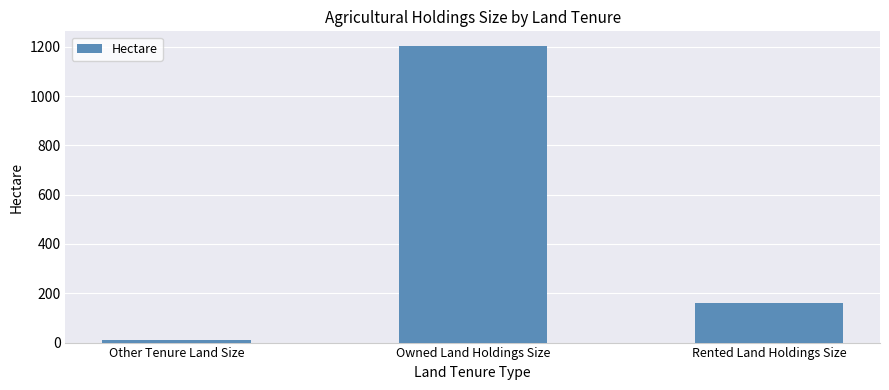

Which has a higher value, Owned Land Holdings Size or Rented Land Holdings Size?

Owned Land Holdings Size